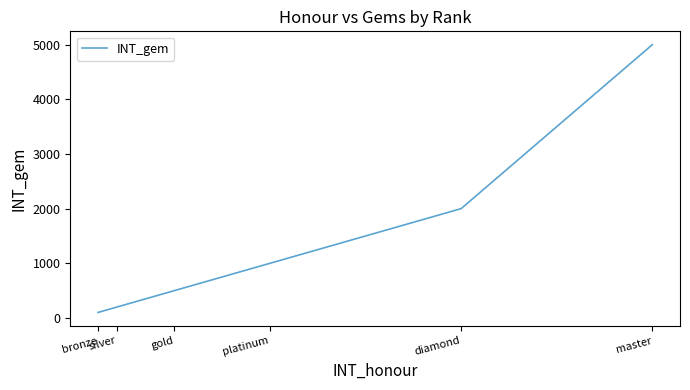

What is the maximum value shown in the chart?

5000